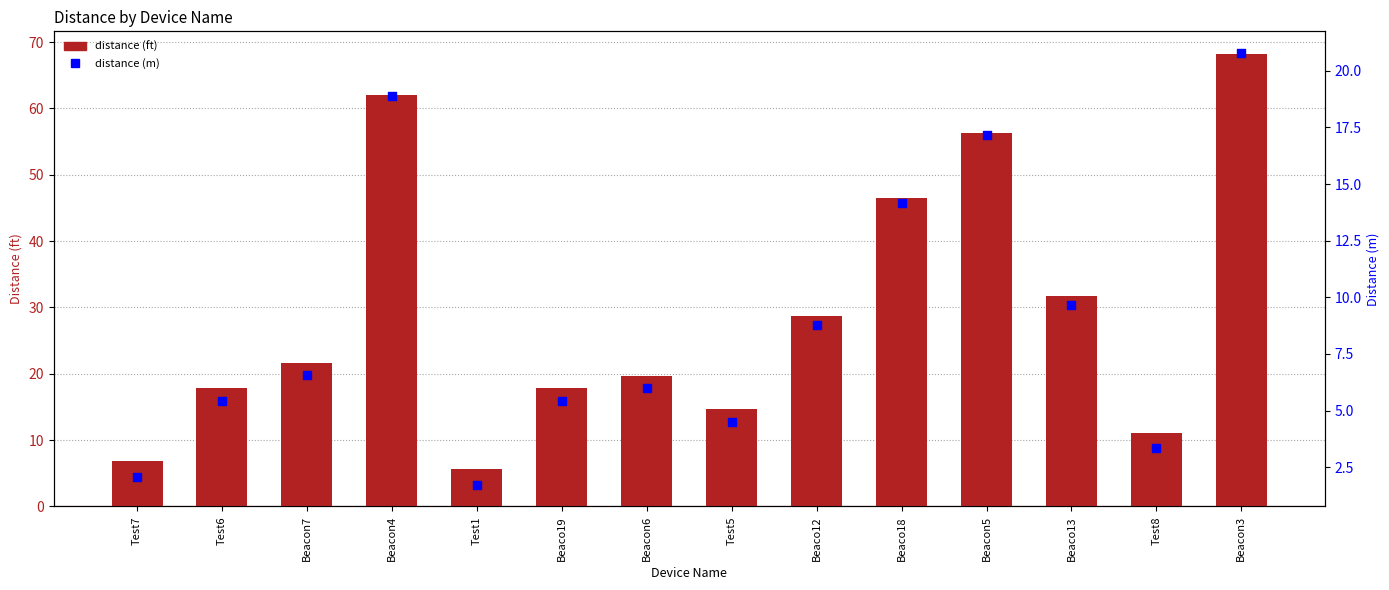

At how many categories does at least one series exceed 33?

4